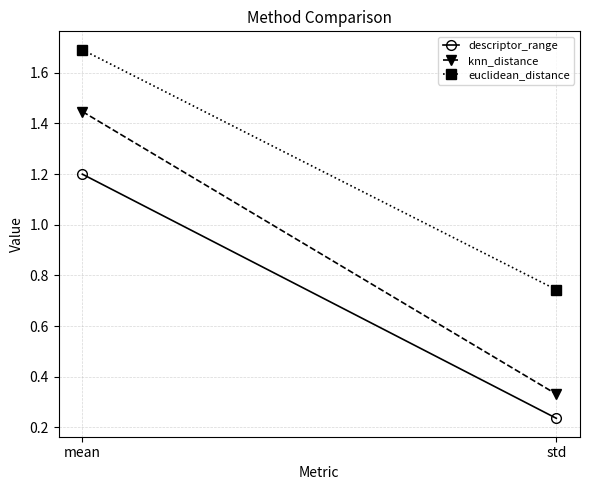

What is the spread (max minus min) of values at std?

0.5